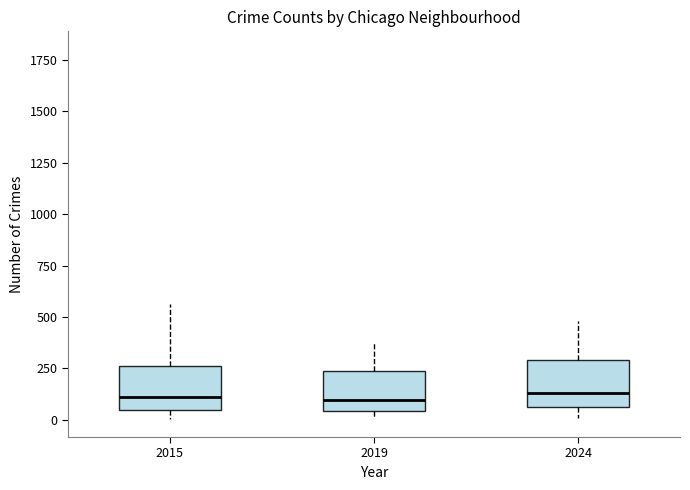

Reading left to right, read every box against the y-axis: the position of its median line, the range the box covers, and the ends of its whiskers. The values are not printed on the chart, so give them approximately, as read against the axis.

2015: median 100, box 50 to 250, whiskers 0 to 550
2019: median 100, box 50 to 250, whiskers 0 to 400
2024: median 150, box 50 to 300, whiskers 0 to 500